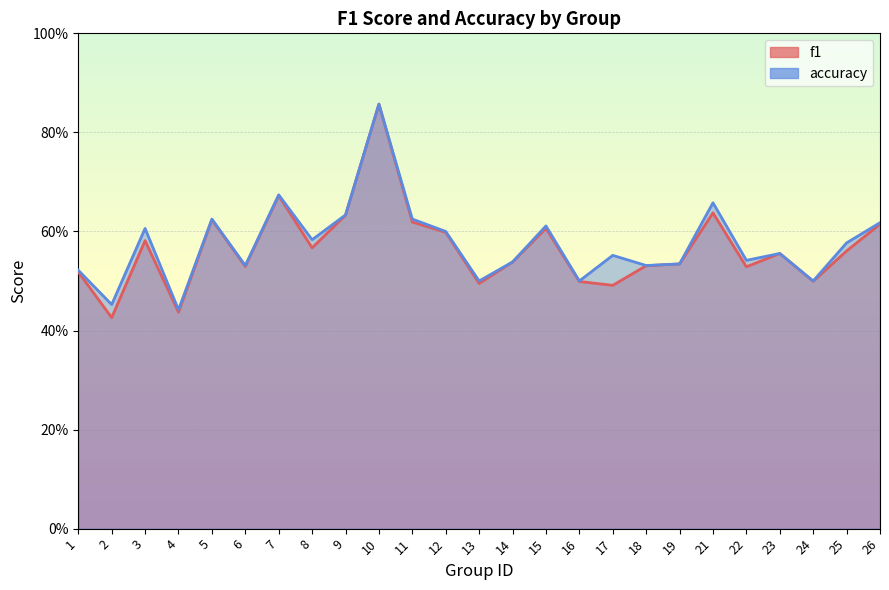

Is the value of f1 at 14 greater than the value of accuracy at 15?

No